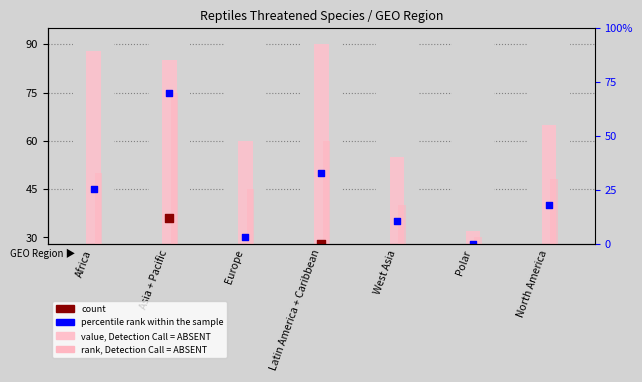

Which series reaches the minimum Y coordinate?

count